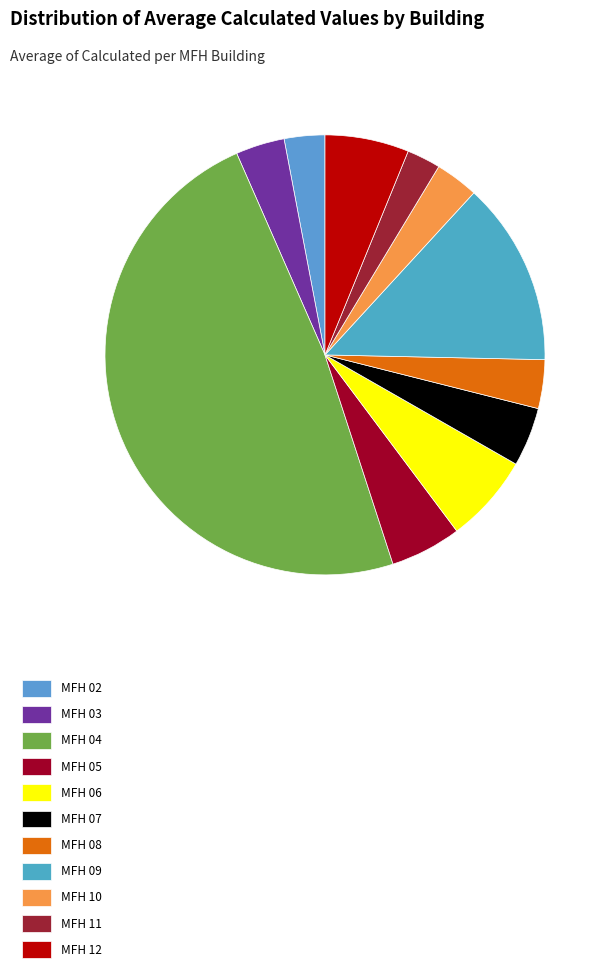

The MFH 12 slice represents 16% of the pie. True or false?

False